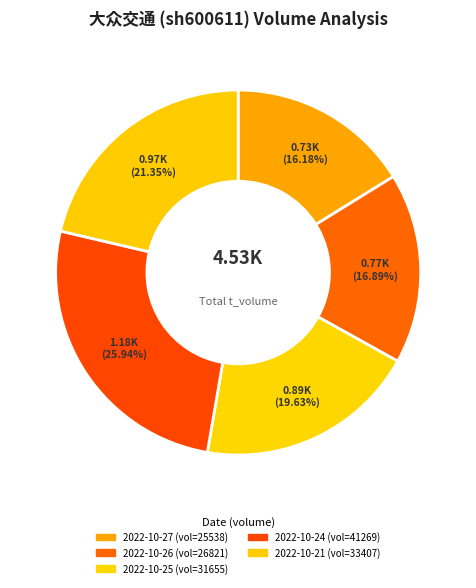

How many slices are in this pie chart?

5